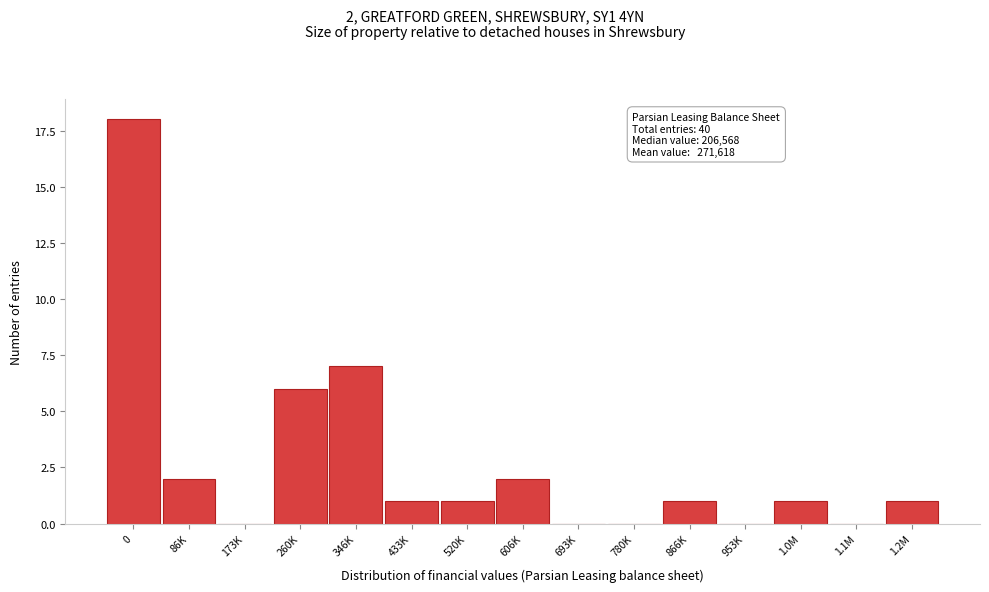

Reading left to right, transcribe all the data shown in this chart.

0=18	86K=2	173K=0	260K=6	346K=7	433K=1	520K=1	606K=2	693K=0	780K=0	866K=1	953K=0	1.0M=1	1.1M=0	1.2M=1